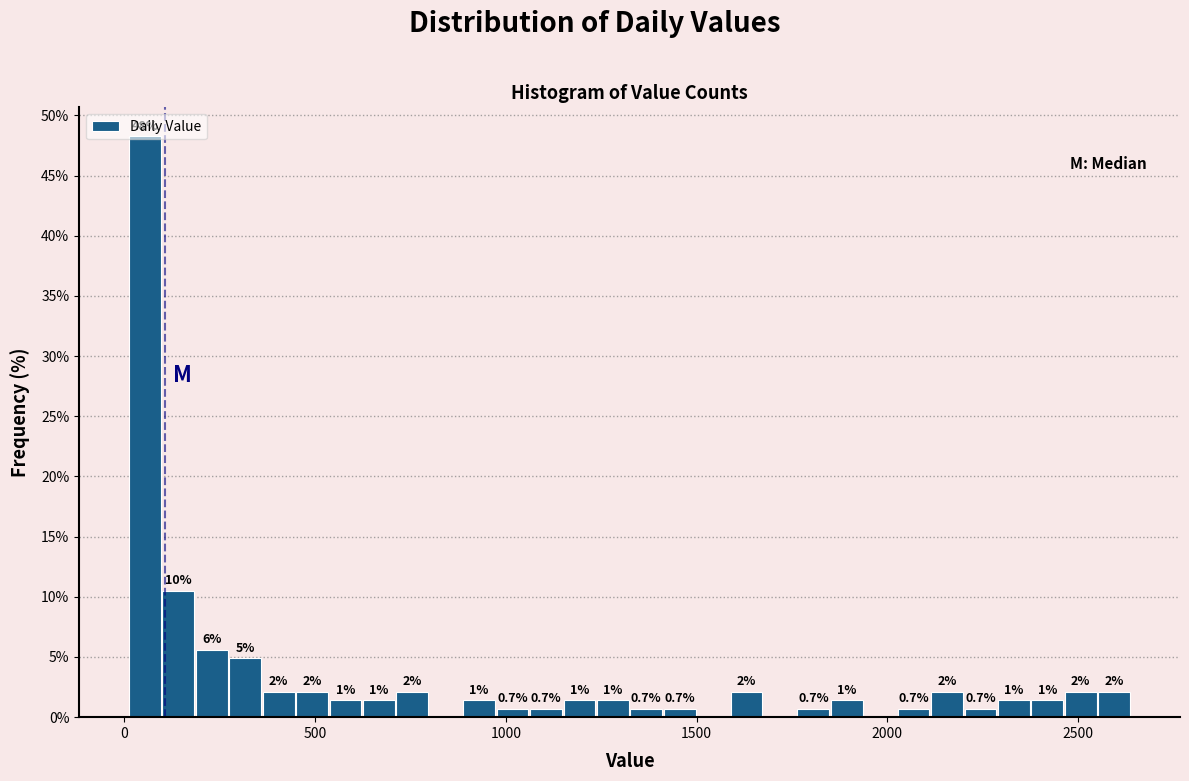

Around what value on the x-axis is the tallest bar? Give the approximate position of its centre, as read against the axis.

50